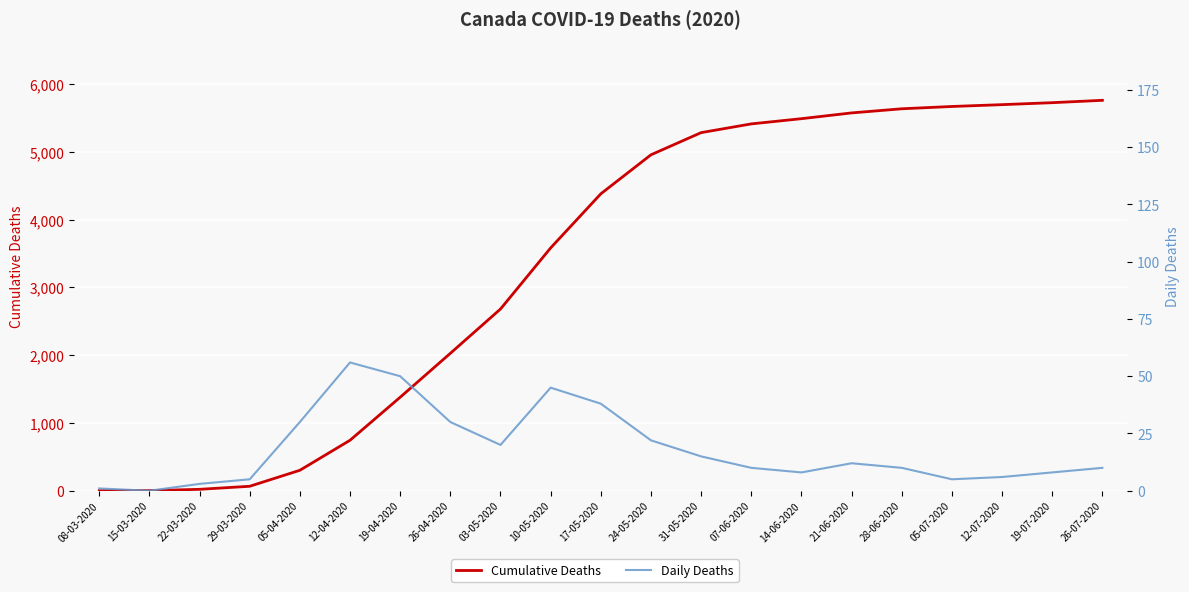

What is the label of the 11th point from the right?

17-05-2020